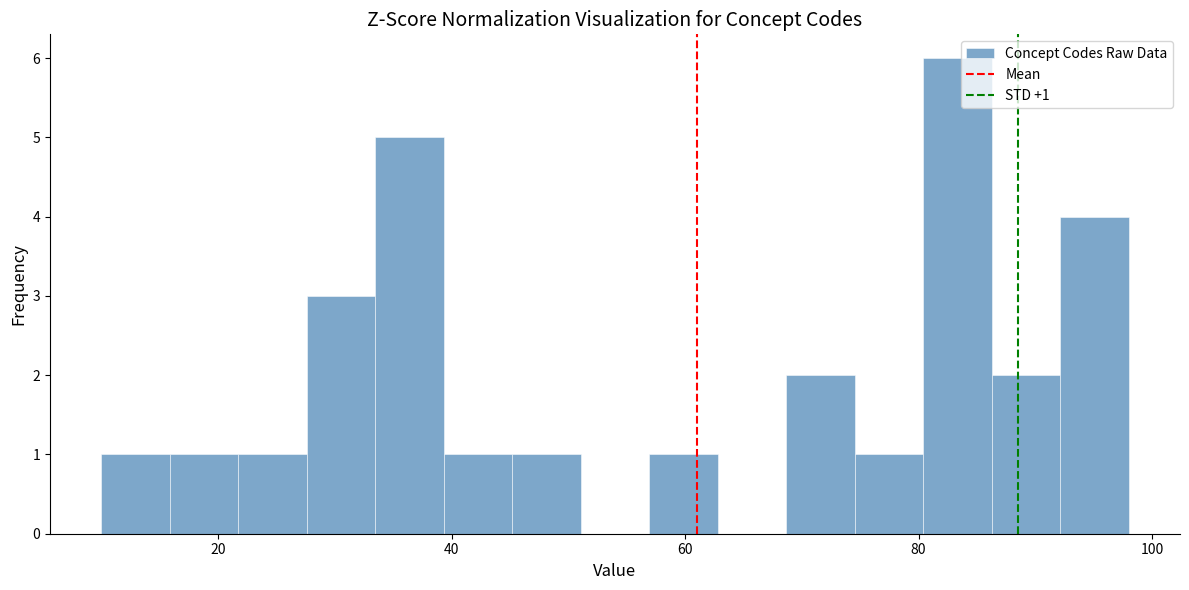

Read against the x-axis, roughly where is the centre of the tallest bar?

84